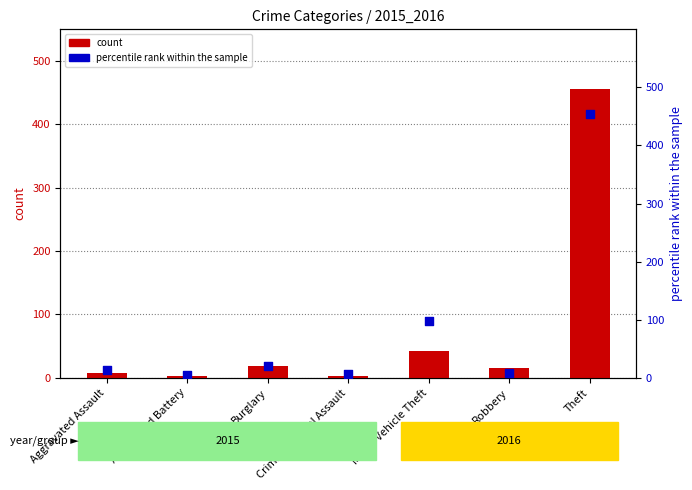

What is the total value across all series at Aggravated Battery?

8